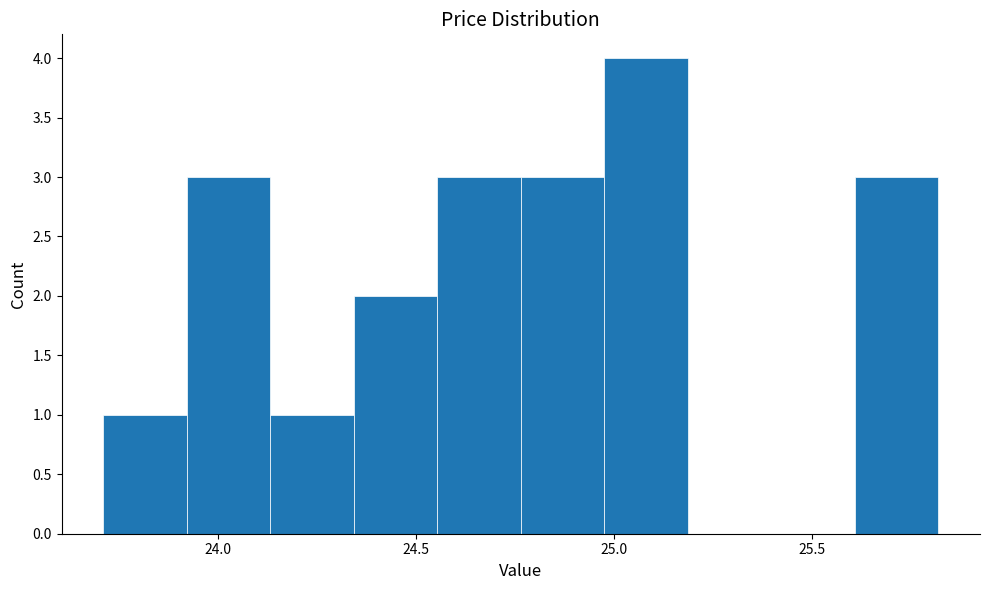

Reading left to right, list every bar in this chart as the range it spans on the x-axis followed by its height. Neither the bar edges nor the heights are printed on the chart, so give them approximately, as read against the axes.

23.70 to 23.90: 1
23.90 to 24.15: 3
24.15 to 24.35: 1
24.35 to 24.55: 2
24.55 to 24.75: 3
24.75 to 25.00: 3
25.00 to 25.20: 4
25.20 to 25.40: 0
25.40 to 25.60: 0
25.60 to 25.80: 3